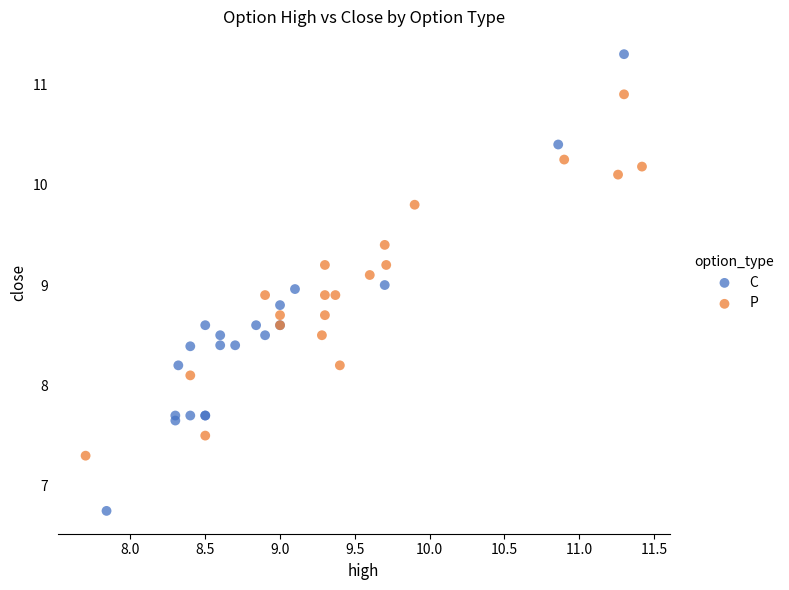

Which series has the widest spread of Y values?

C